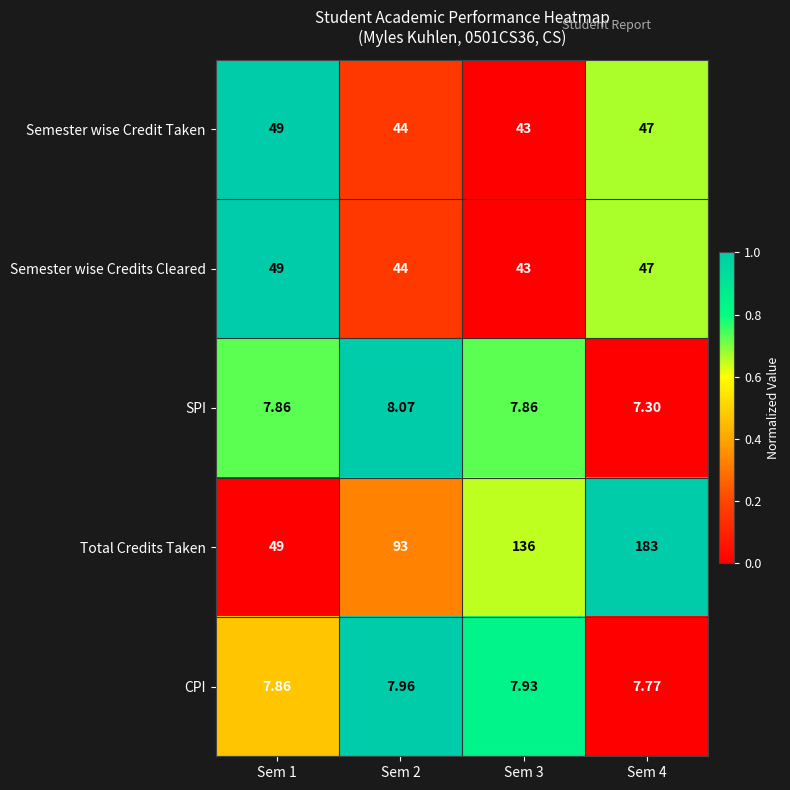

Is the value of SPI at Sem 4 greater than the value of CPI at Sem 4?

No